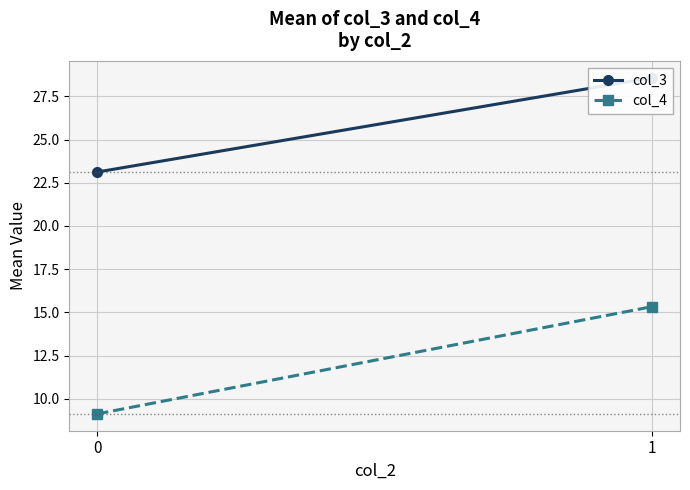

How many series are shown in this chart?

2